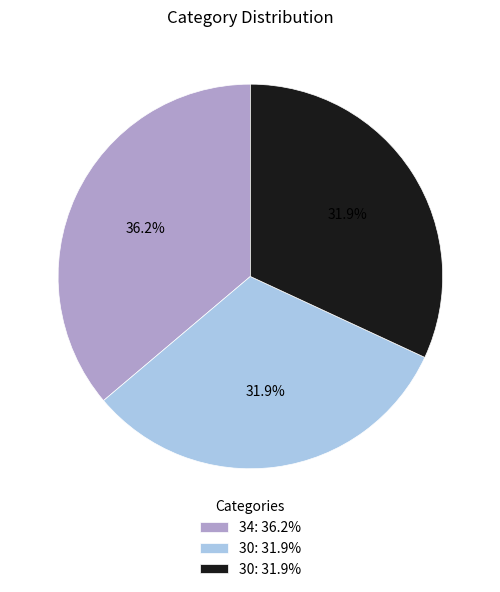

Is there a majority slice in this chart?

No